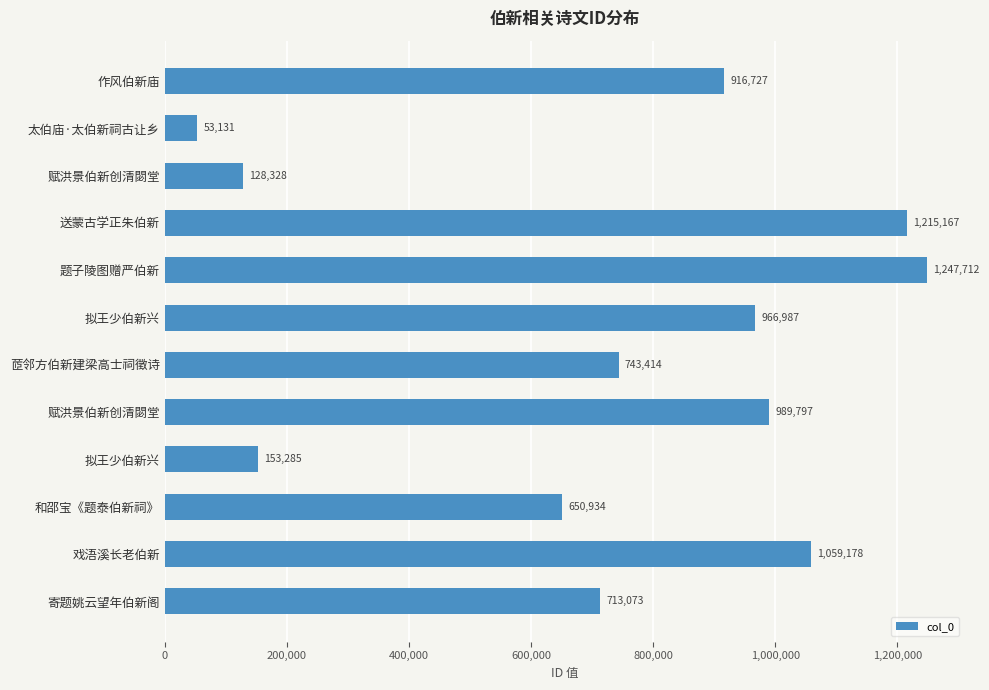

How many data points are less than 916727?

6